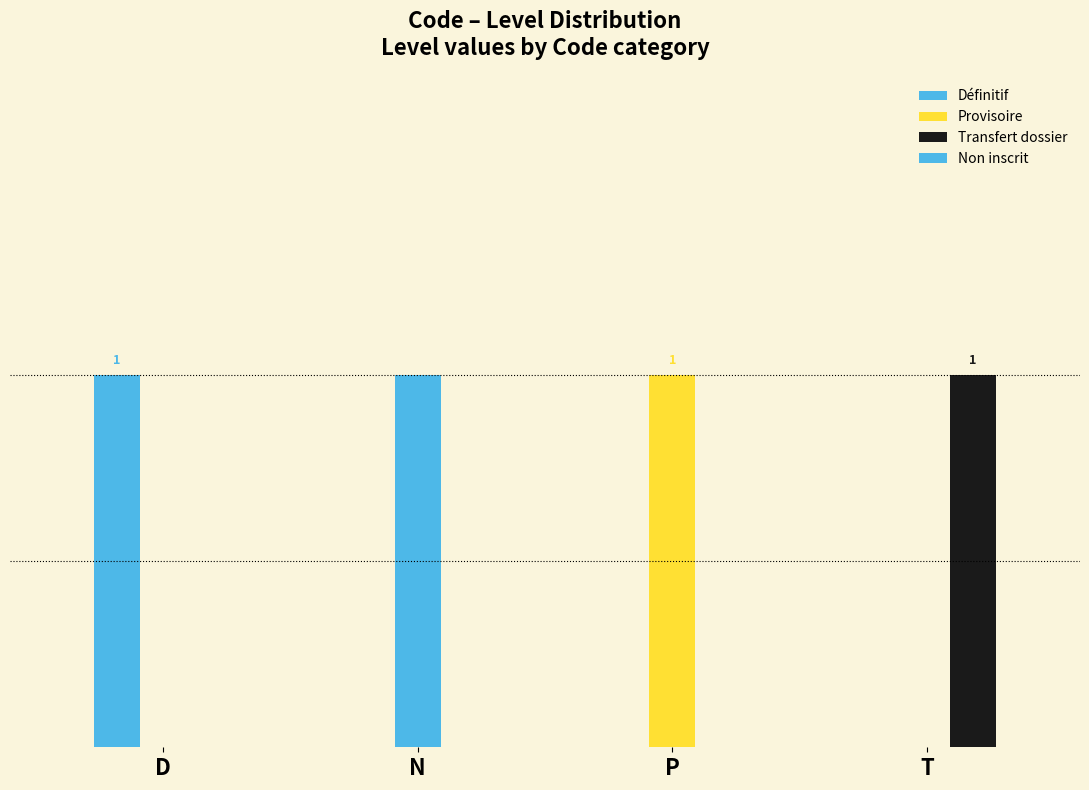

List the labels in order of Transfert dossier value, largest first.

T, D, N, P